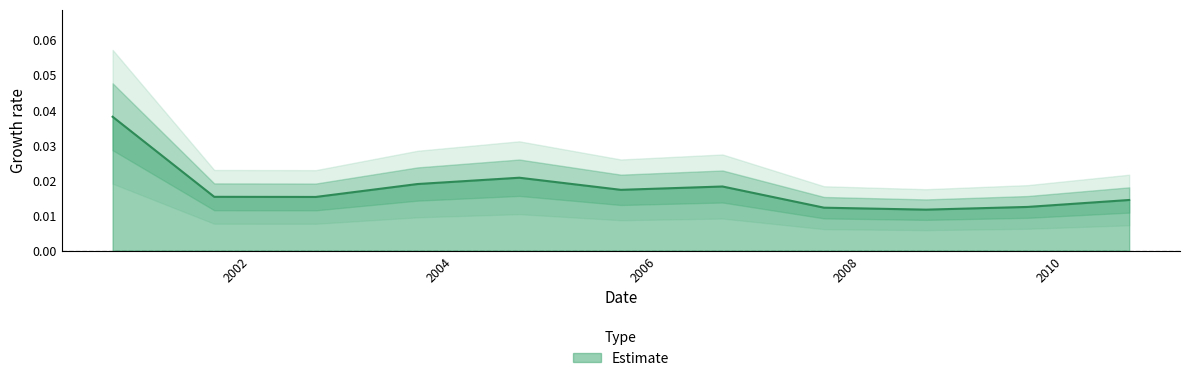

How many interior local valleys (lower than both neighbors) does the data have?

3